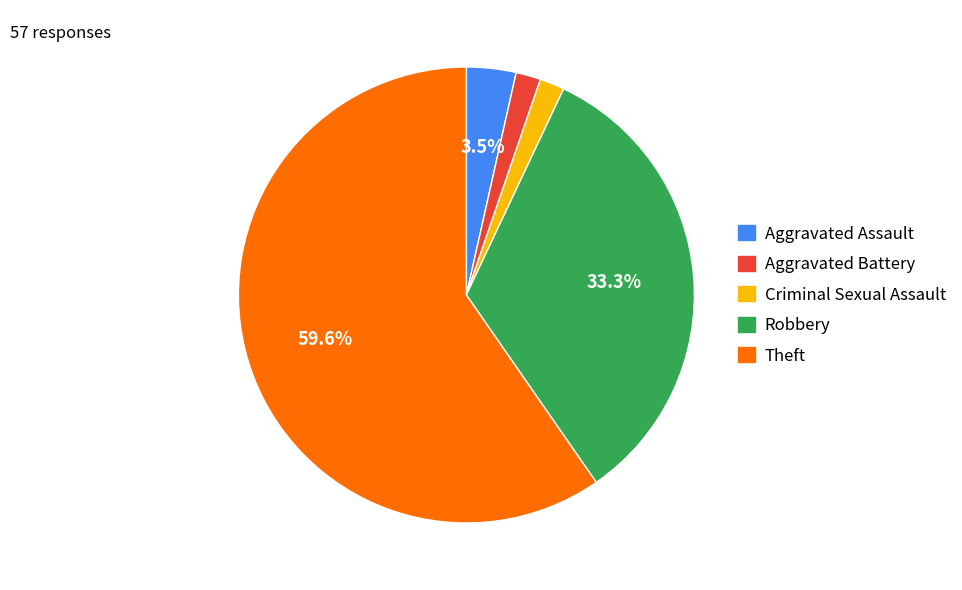

Which slice is the largest?

Theft